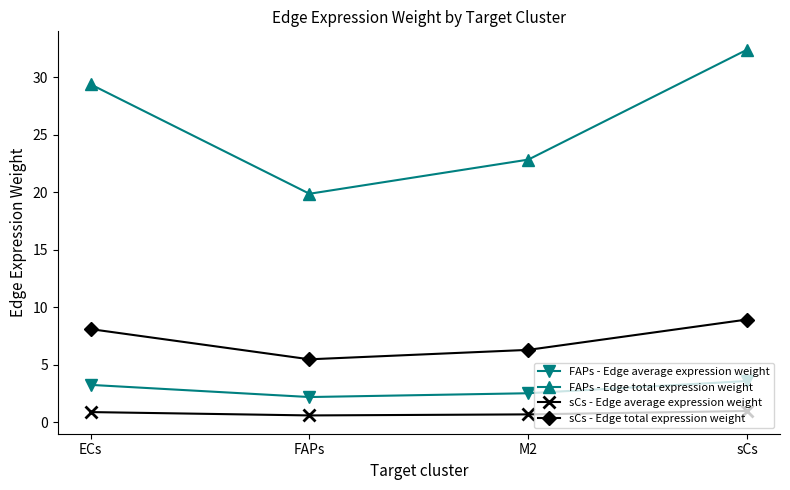

Is it true that FAPs - Edge average expression weight equals 3.3 at ECs?

True